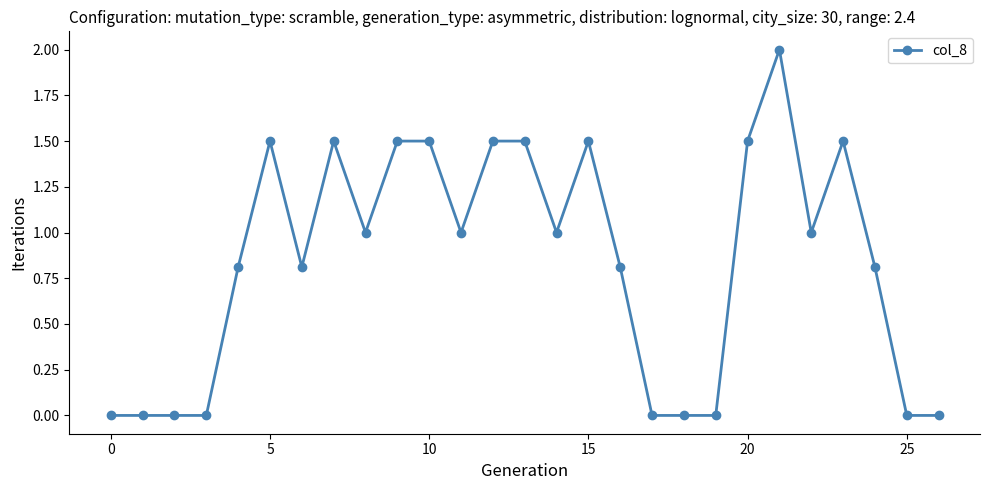

True or false: the data has more than 0 interior local peaks.

True